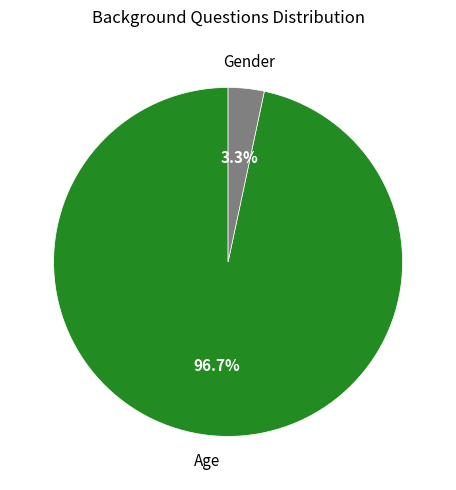

What percentage do Gender and Age together represent?

100.0%